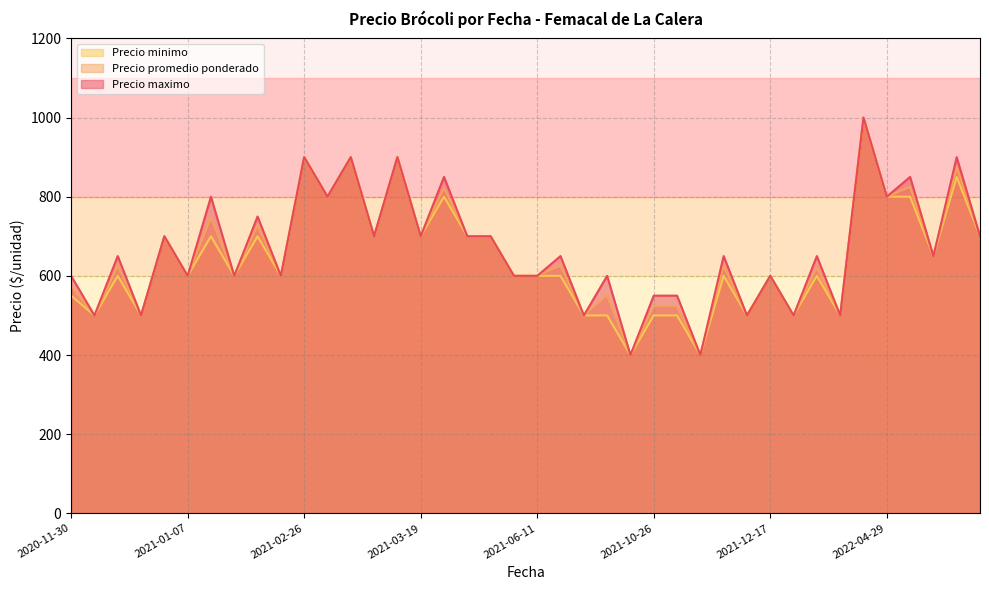

What is the average value of the Precio minimo series?

646